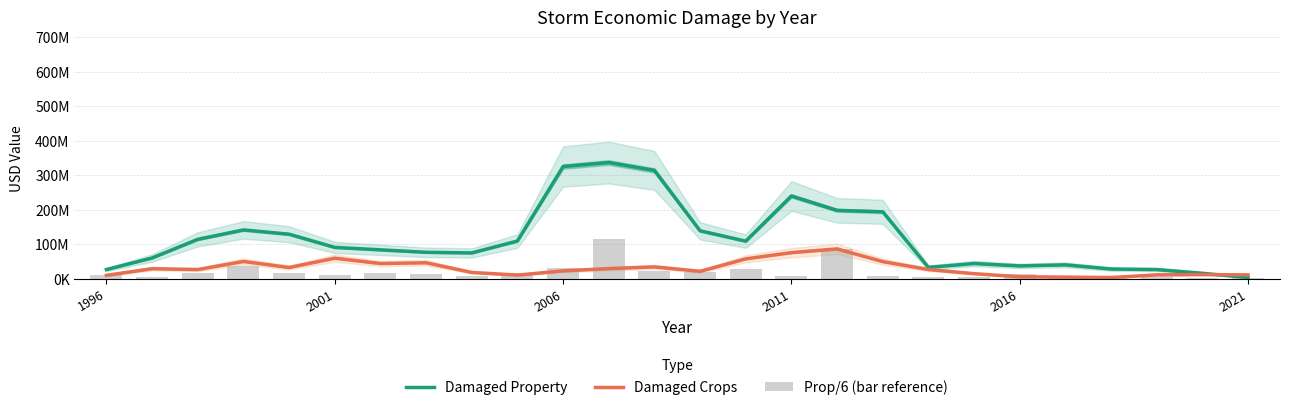

Reading left to right, list all the values displayed in this chart.

Damaged Property: 26413783.3	60058500.0	114094050.0	141402633.3	129002000.0	90719783.3	83627006.7	76467490.0	74672440.0	109215316.7	325190250.0	336895583.3	313969283.3	138845940.0	108836923.3	239833040.0	198201800.0	193982916.7	32711400.0	43934466.7	37007600.0	40105816.7	27993533.3	26416483.3	15631923.3	3216223.3
Damaged Crops: 9633666.7	28932333.3	26437666.7	49907000.0	32358433.3	59369766.7	43892766.7	46146533.3	18109533.3	10389866.7	22603166.7	29138516.7	34160583.3	21301616.7	57419466.7	75509483.3	86355333.3	49526533.3	26576616.7	14481166.7	5550800.0	4459900.0	3248200.0	11032476.7	11883220.0	10986320.0
Prop/6 (bar reference): 9341775.0	3865116.7	16822358.3	36359550.0	17519408.3	10622041.7	17218441.7	13973020.0	7042283.3	16320916.7	31244458.3	115029750.0	22173583.3	19781308.3	27468078.3	7169075.0	85279366.7	6652458.3	5059633.3	4643608.3	12263991.7	1596200.0	6192716.7	6207850.0	807675.0	800436.7